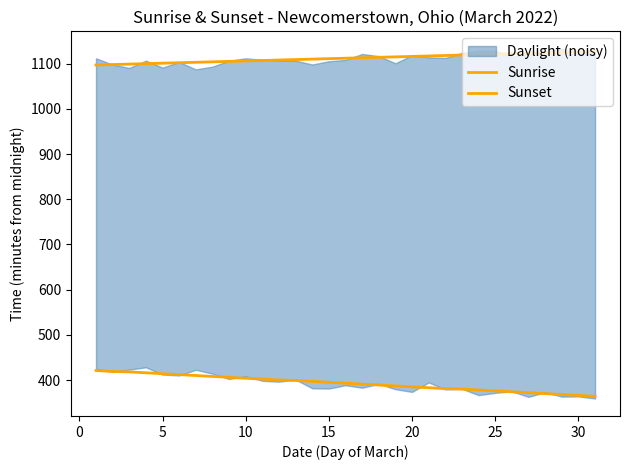

Which has a higher value, 20 or 30?

20